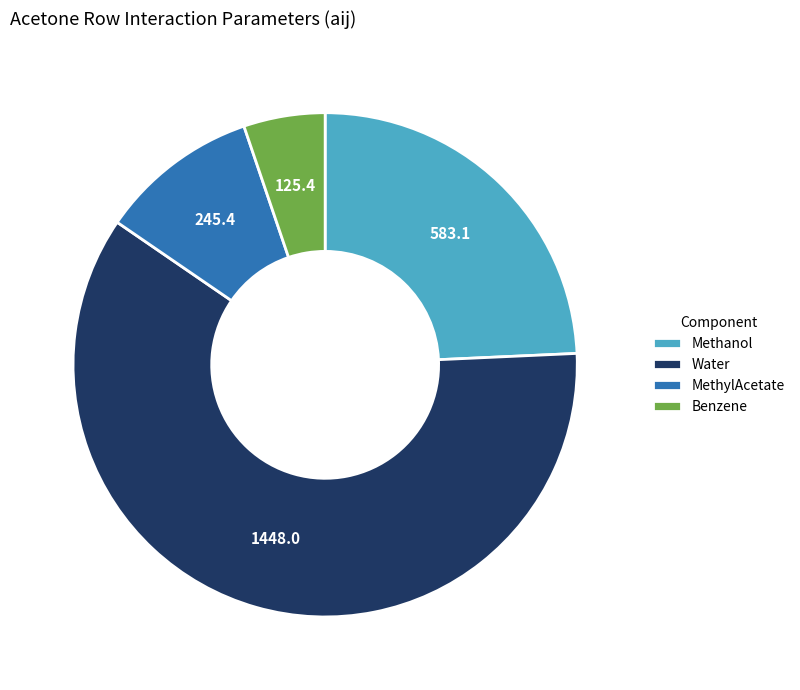

Count the number of slices in the pie.

4